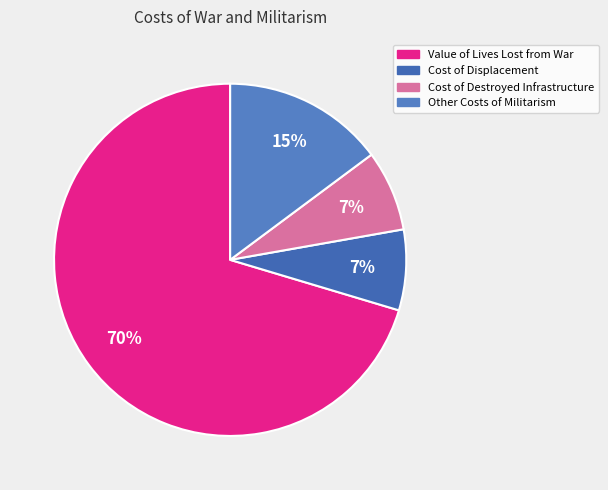

What is the largest slice in the pie chart?

Value of Lives Lost from War